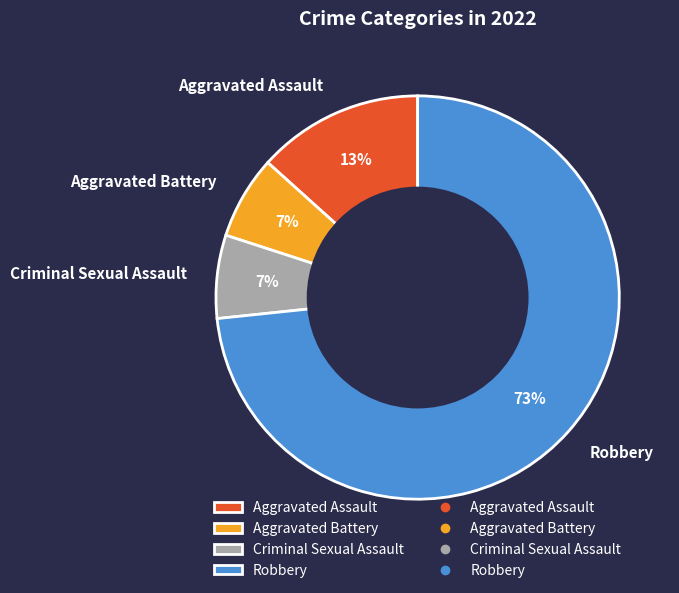

Is Robbery the majority of the pie?

Yes